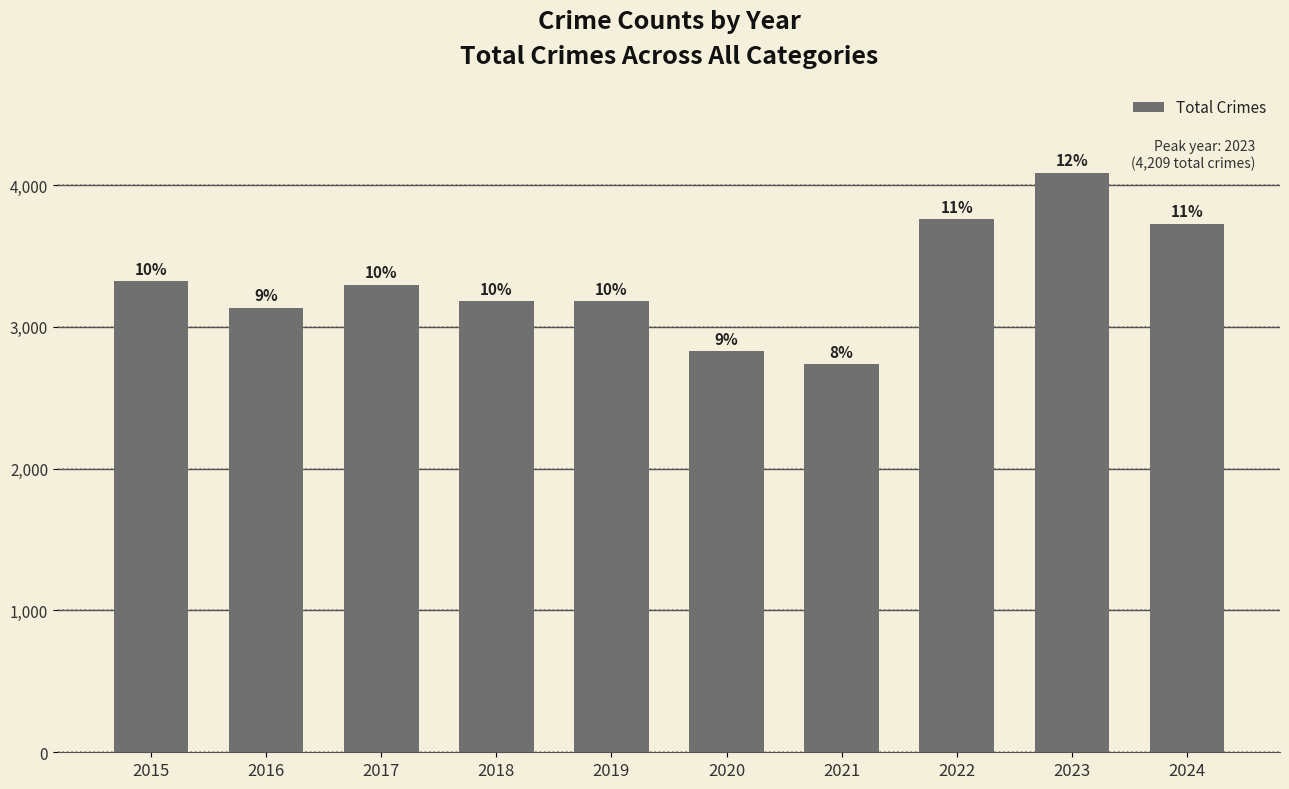

What is the change in value from 2018 to 2020?

-351